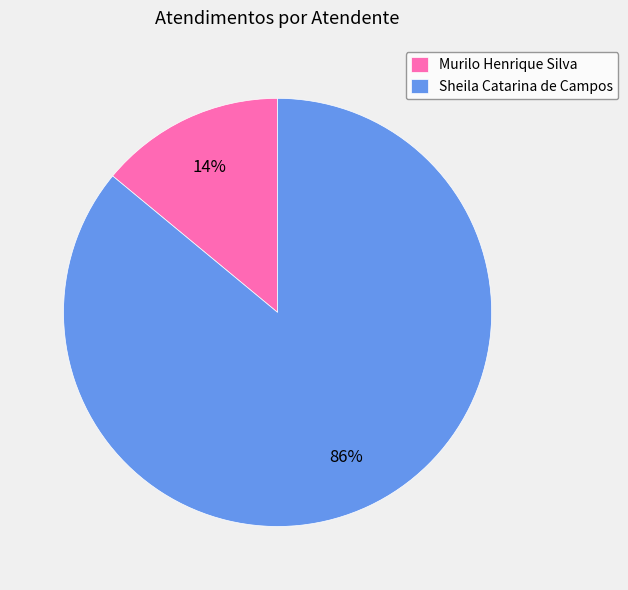

Rank the categories by value from highest to lowest.

Sheila Catarina de Campos, Murilo Henrique Silva